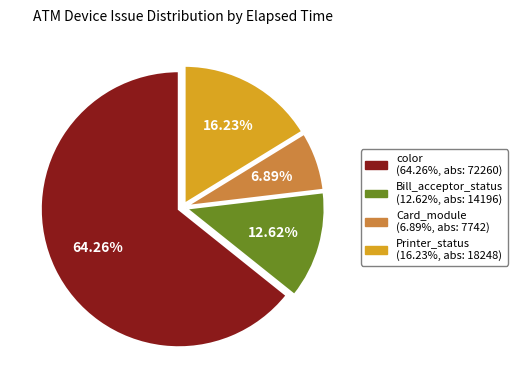

Is there any slice that represents more than half of the pie?

Yes